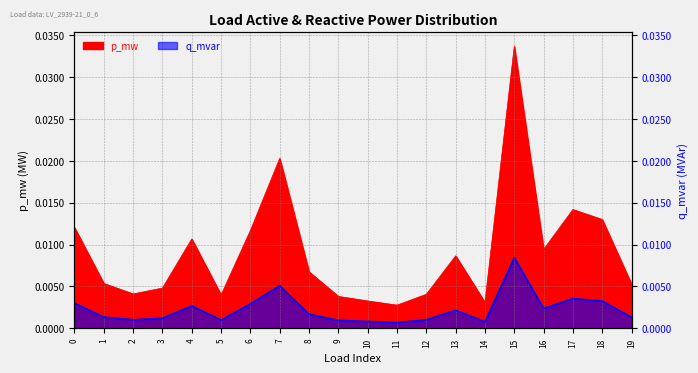

How many interior local peaks does the q_mvar series have?

5